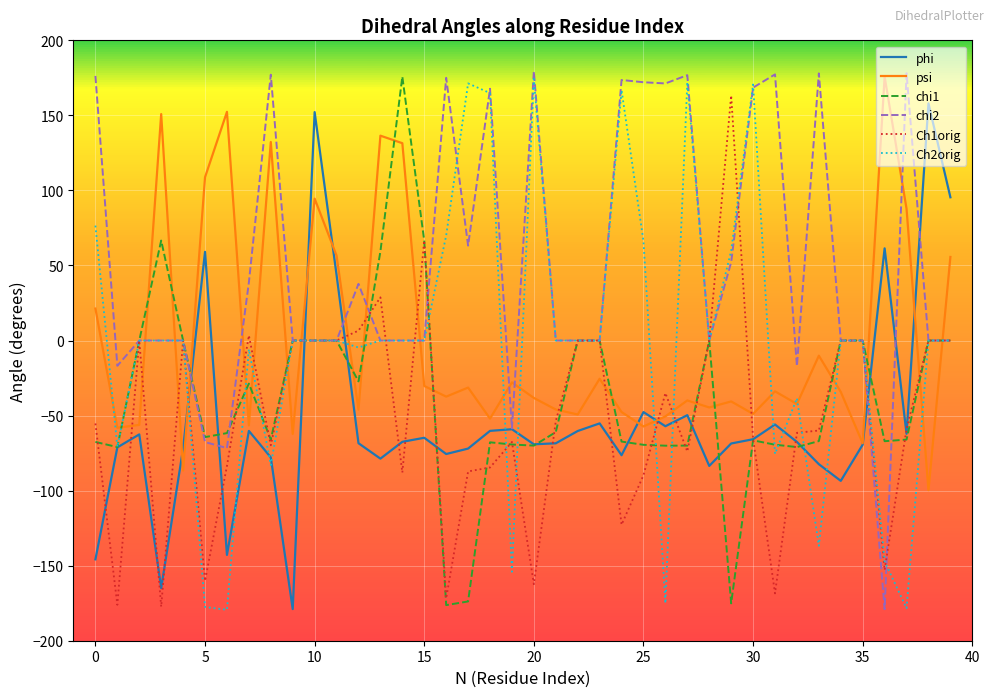

How many lines are shown in the chart?

6